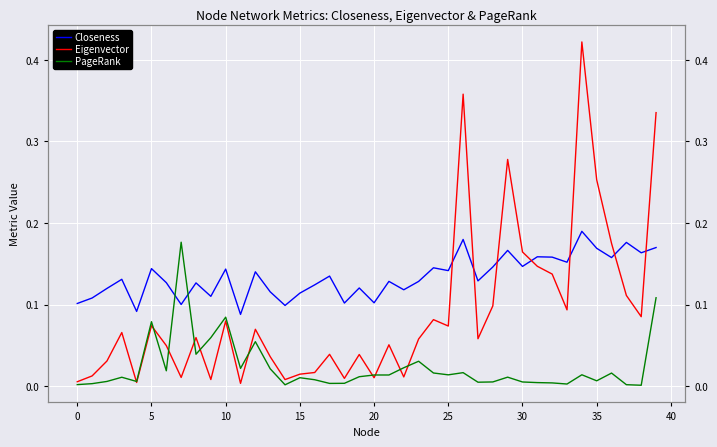

Which series has the largest total across all categories?

Closeness